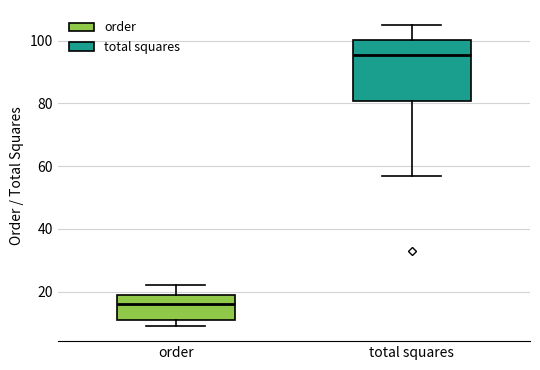

Which box's median line is the lowest?

order